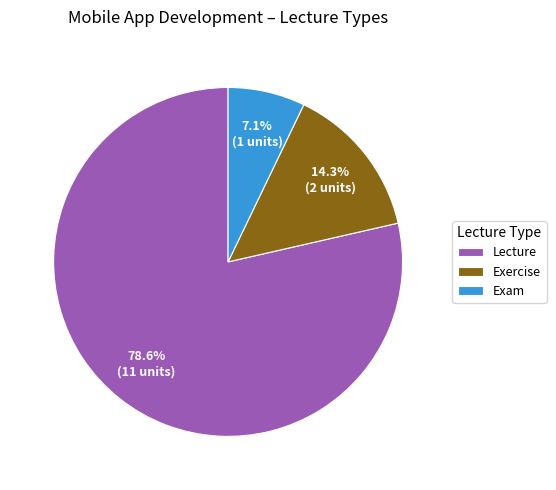

Which category has the biggest portion of the pie?

Lecture